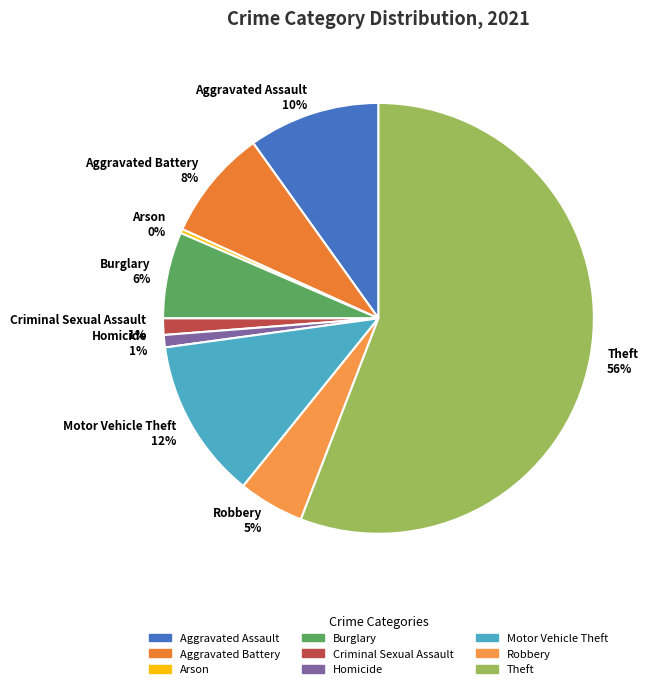

To the nearest percent, what is the average slice percentage?

11%